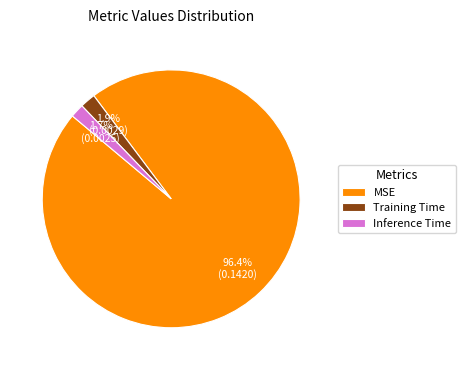

True or false: Training Time accounts for 2% of the total.

True